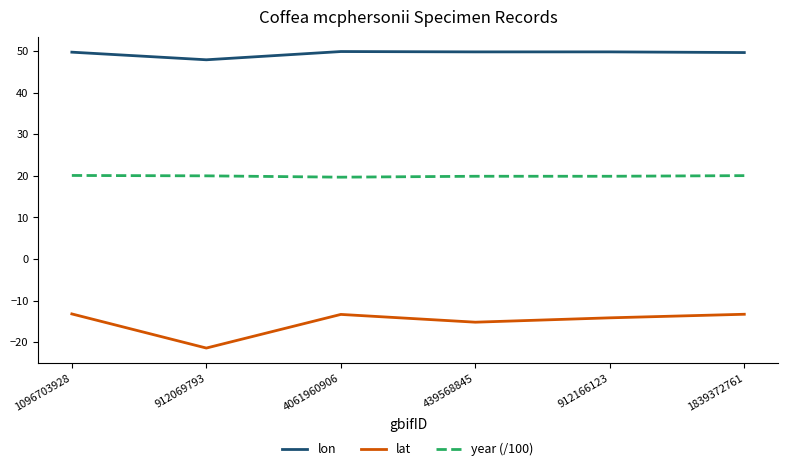

List the series in order of their peak value, lowest first.

lat, year (/100), lon